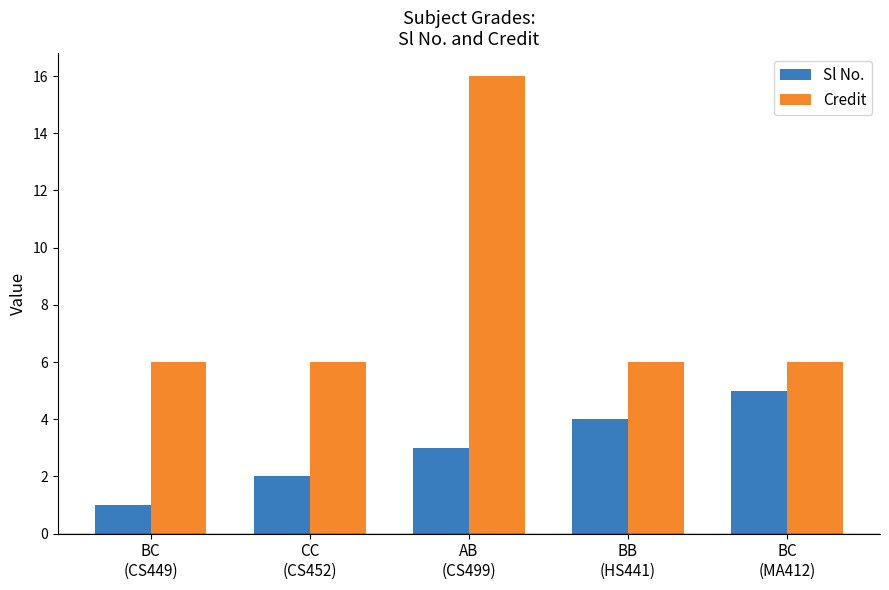

At CC
(CS452), list the series in order from smallest to largest.

Sl No., Credit